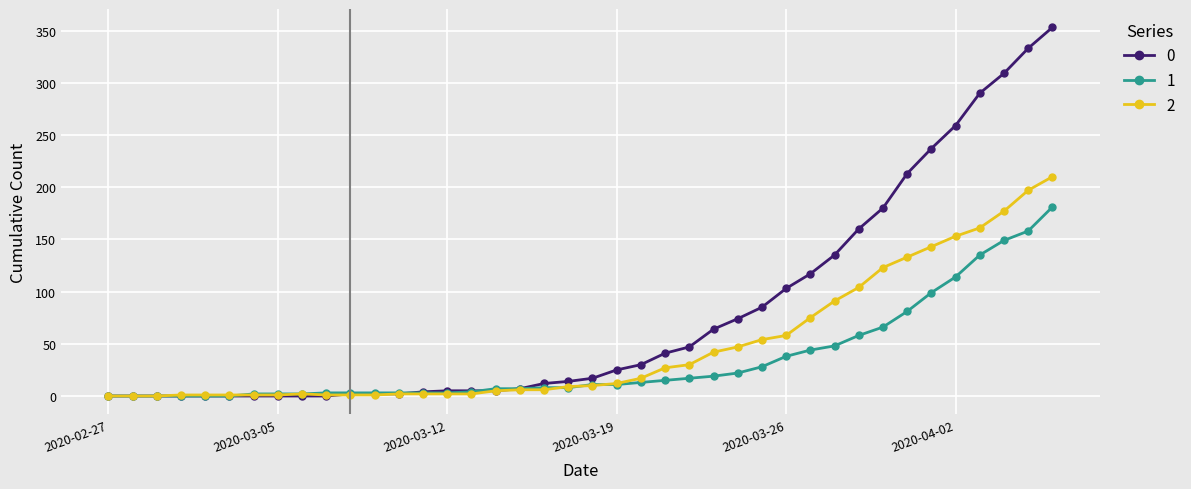

True or false: 2 has more than 0 points higher than both neighbors.

True